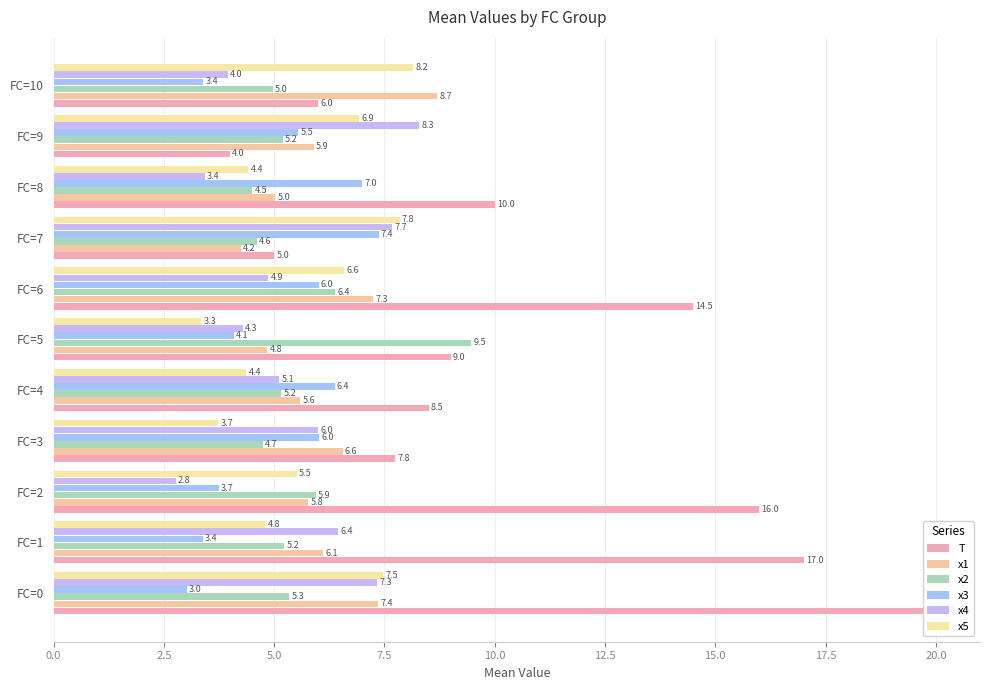

How many groups of bars are there?

11